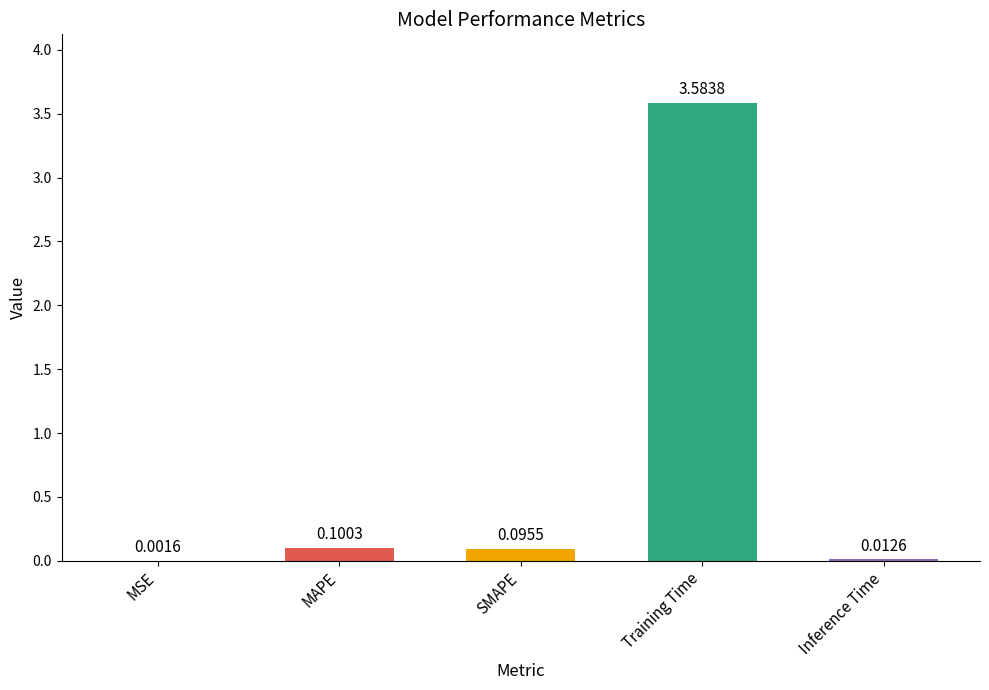

What is the change in value from MSE to SMAPE?

+0.1